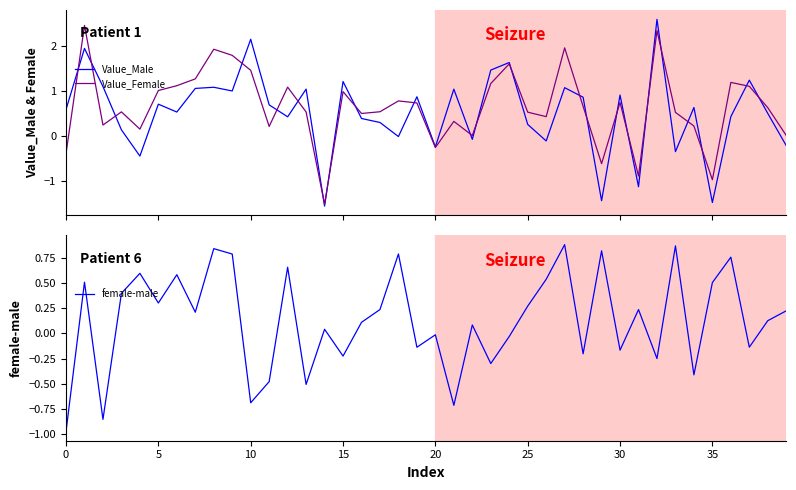

At how many categories does at least one series exceed 1?

18